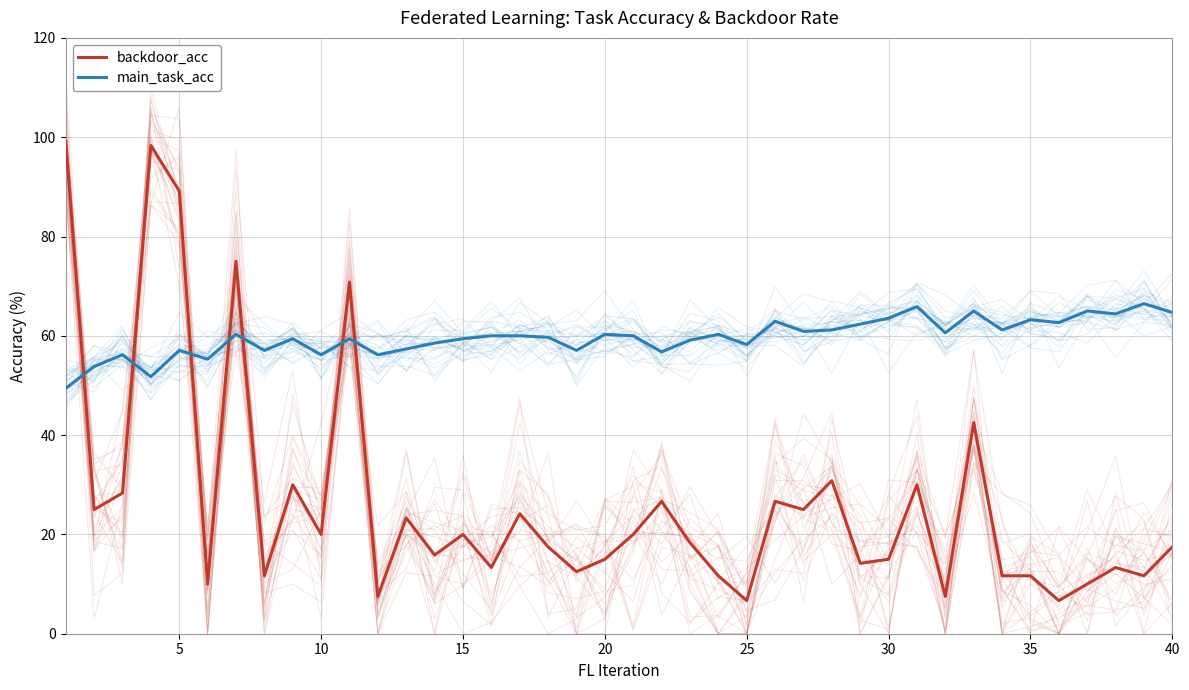

Is it true that main_task_acc equals 89.6 at 20?

False